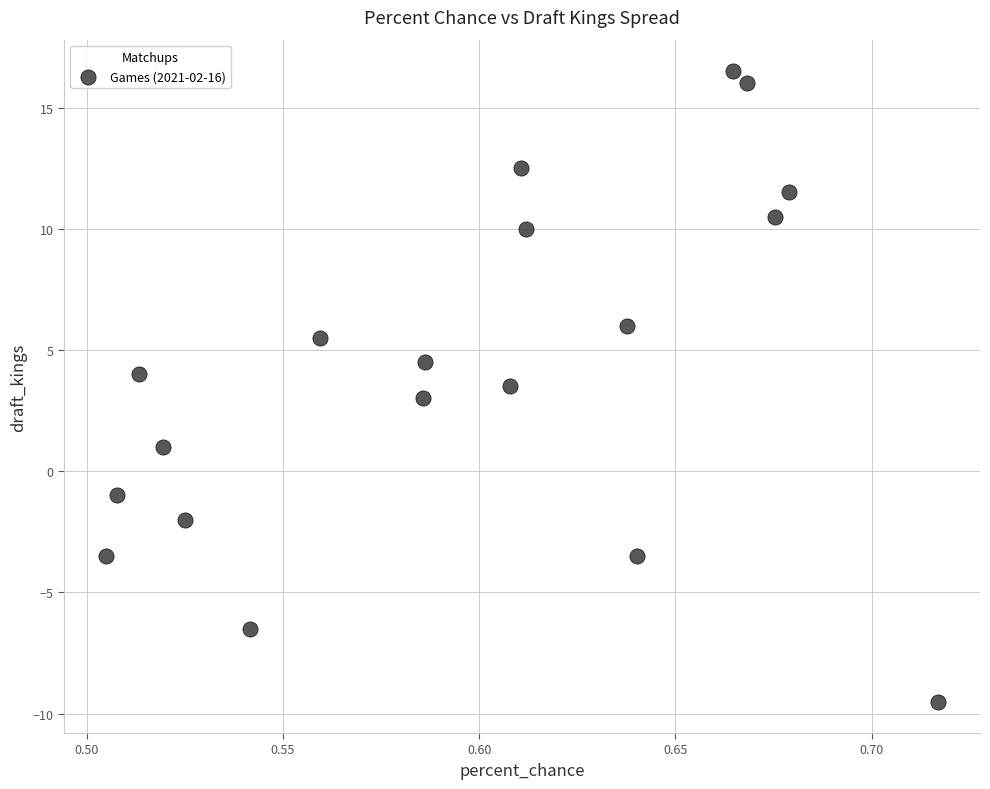

What is the range of Y values (max minus min)?

26.0